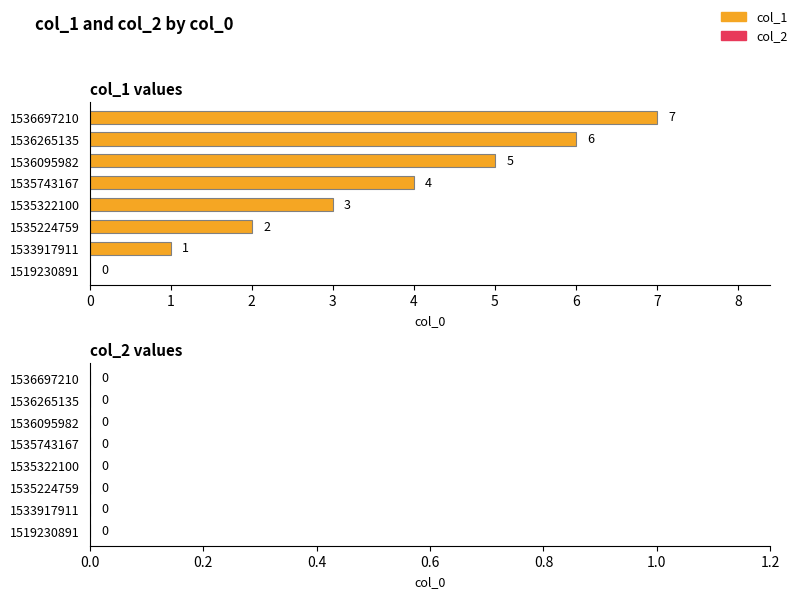

What is the ratio of the value at 1535224759 to the value at 1535322100?

0.7